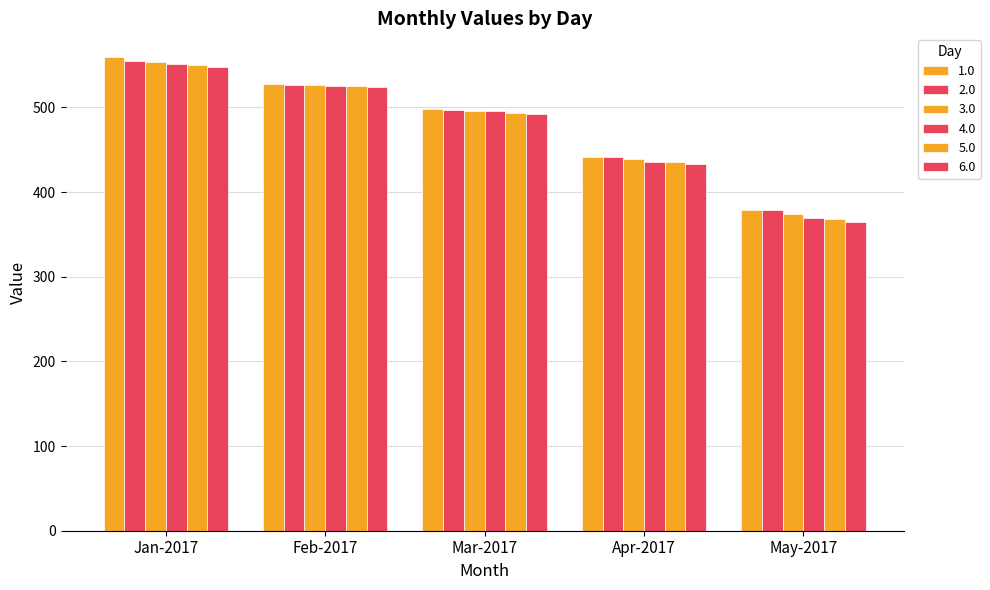

The value of 2.0 at May-2017 is 379.0. True or false?

True